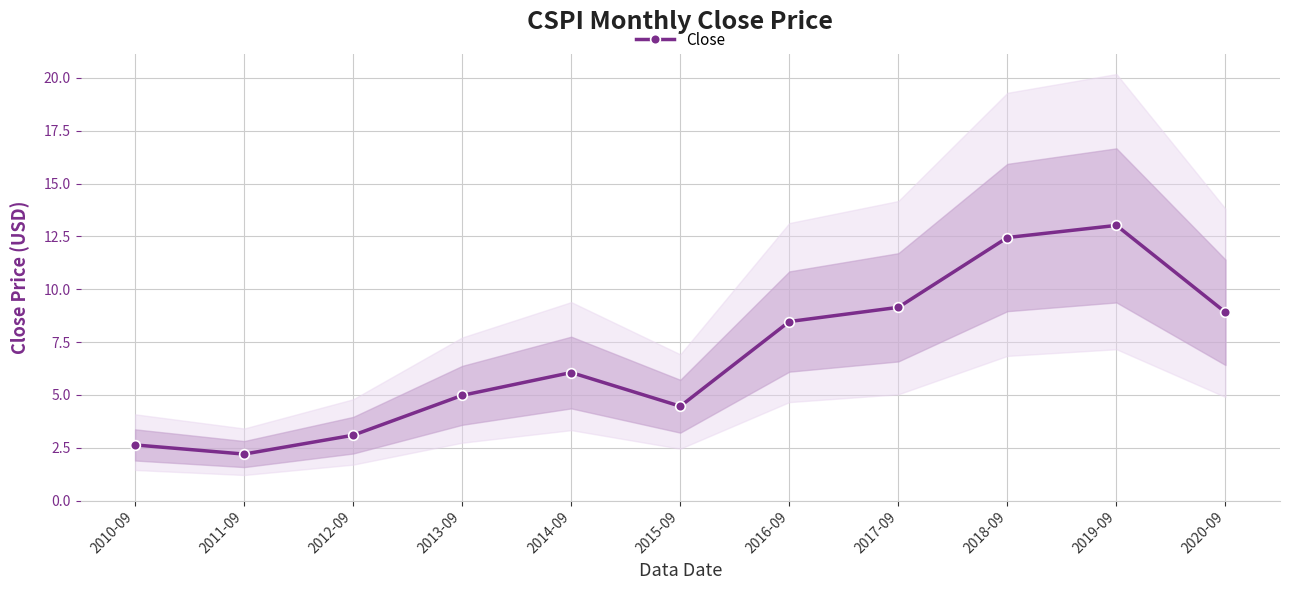

What is the label of the 2nd point from the right?

2019-09